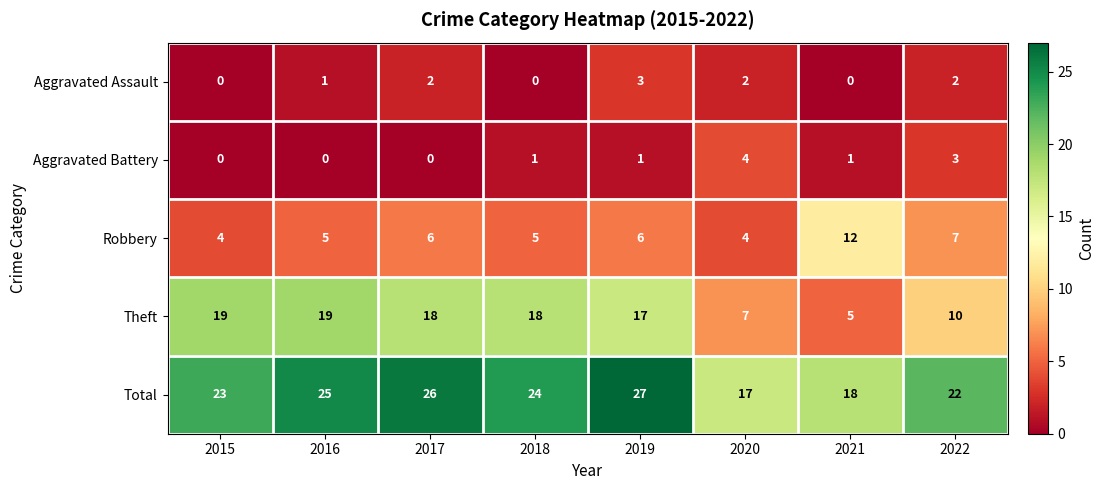

At which label is Total closest to 22?

2022